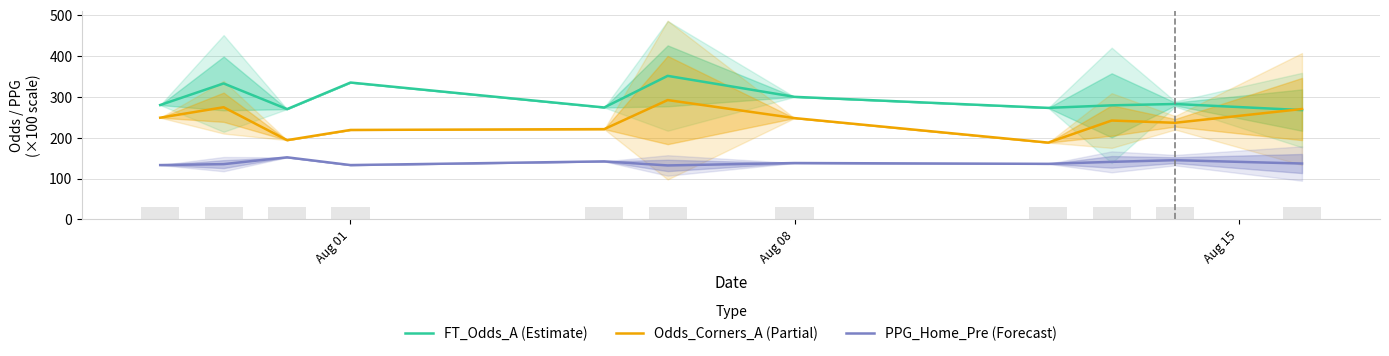

The value of PPG_Home_Pre (Forecast) at Aug 01 is 230.8. True or false?

False